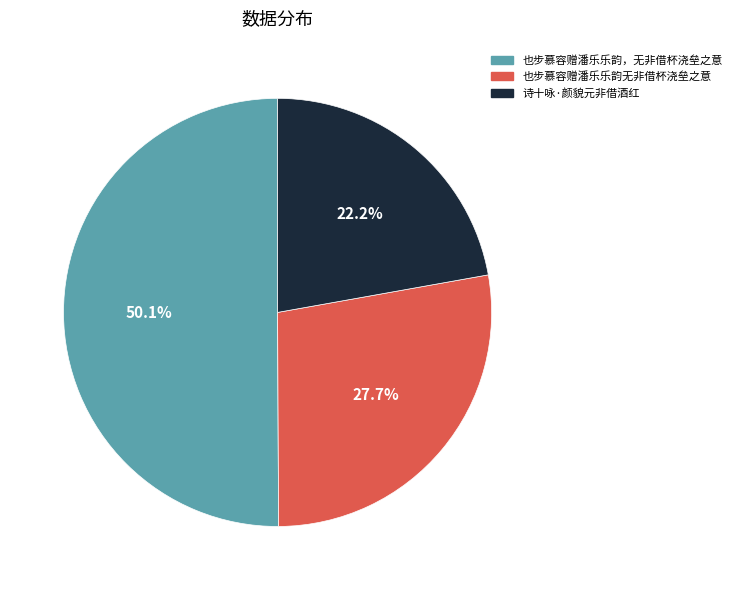

What percentage is the 也步慕容赠潘乐乐韵无非借杯浇垒之意 slice, to the nearest percent?

28%